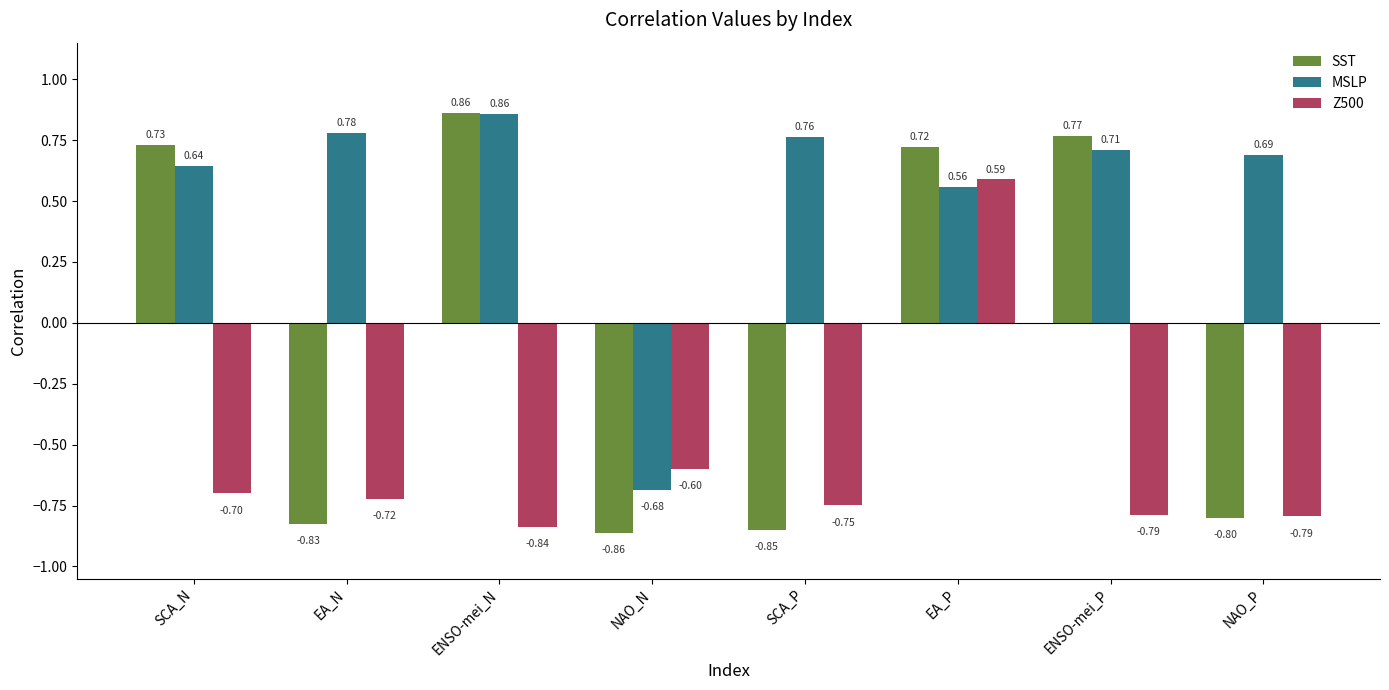

At which label does SST first exceed 0?

SCA_N